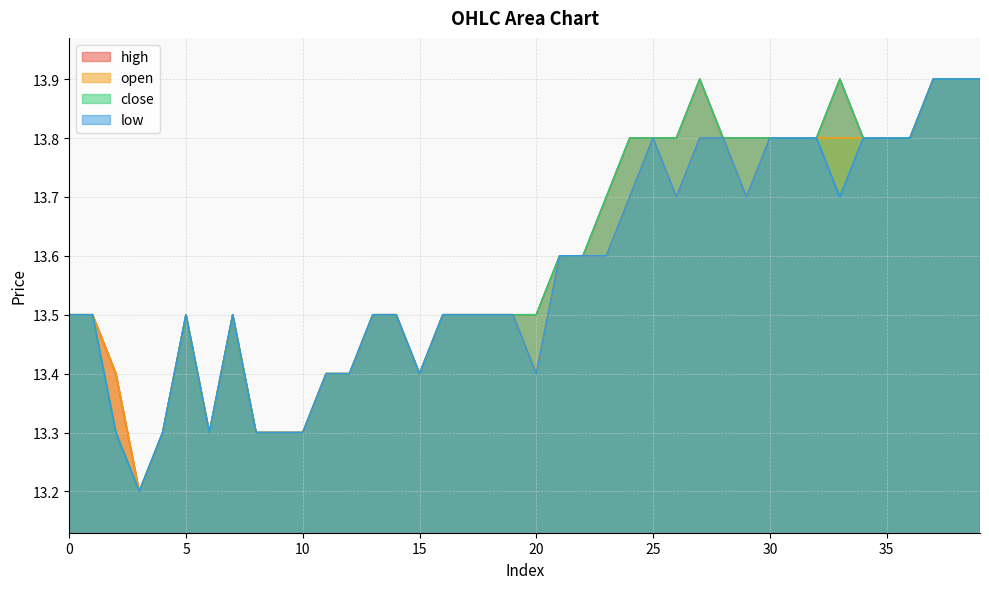

Which series has the largest range (max minus min)?

open